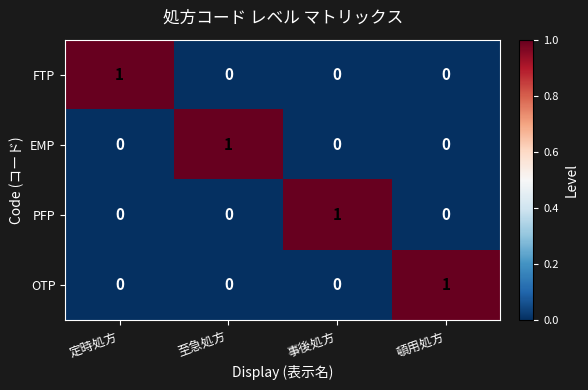

Count the OTP values in the range 0 to 1.

4